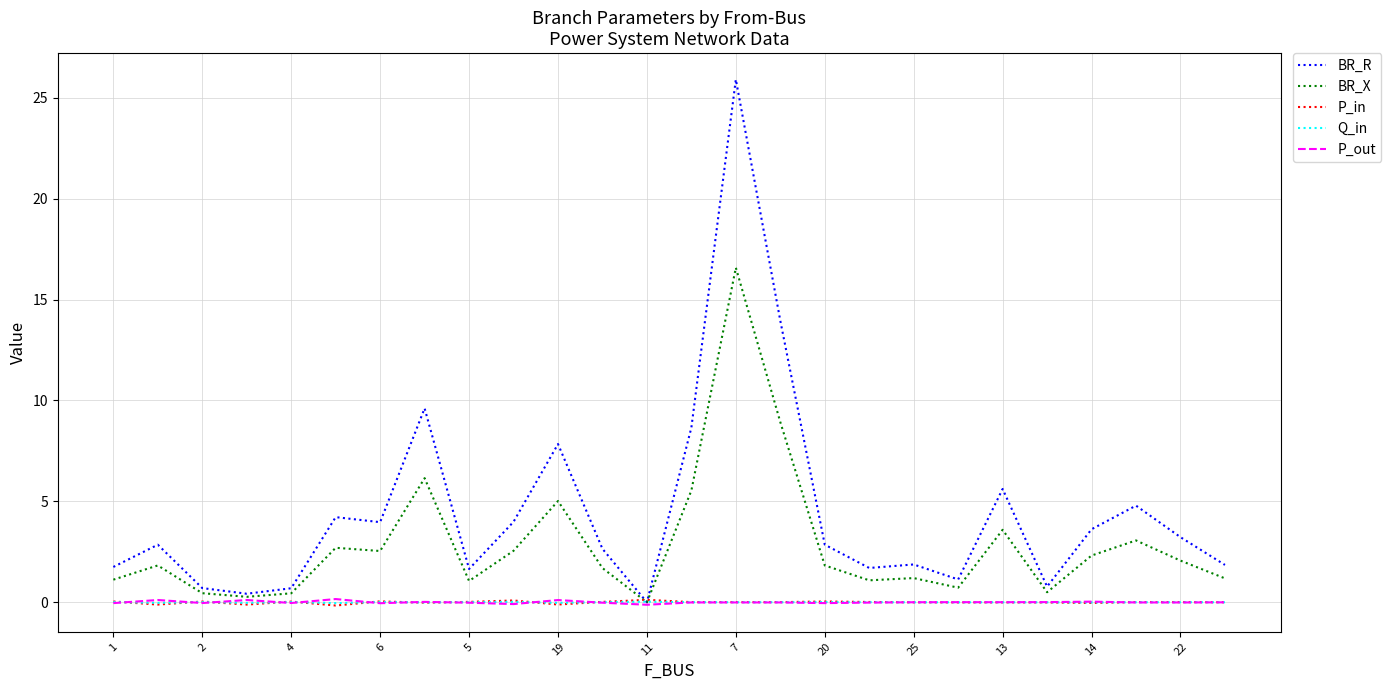

What is the sum of all P_in values?

-0.1